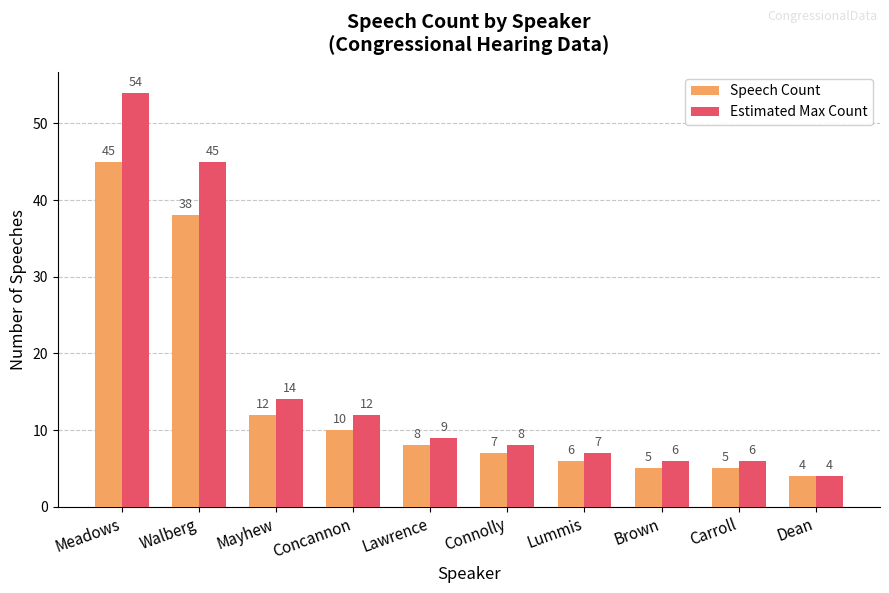

What are all the series names shown in the legend?

Speech Count, Estimated Max Count